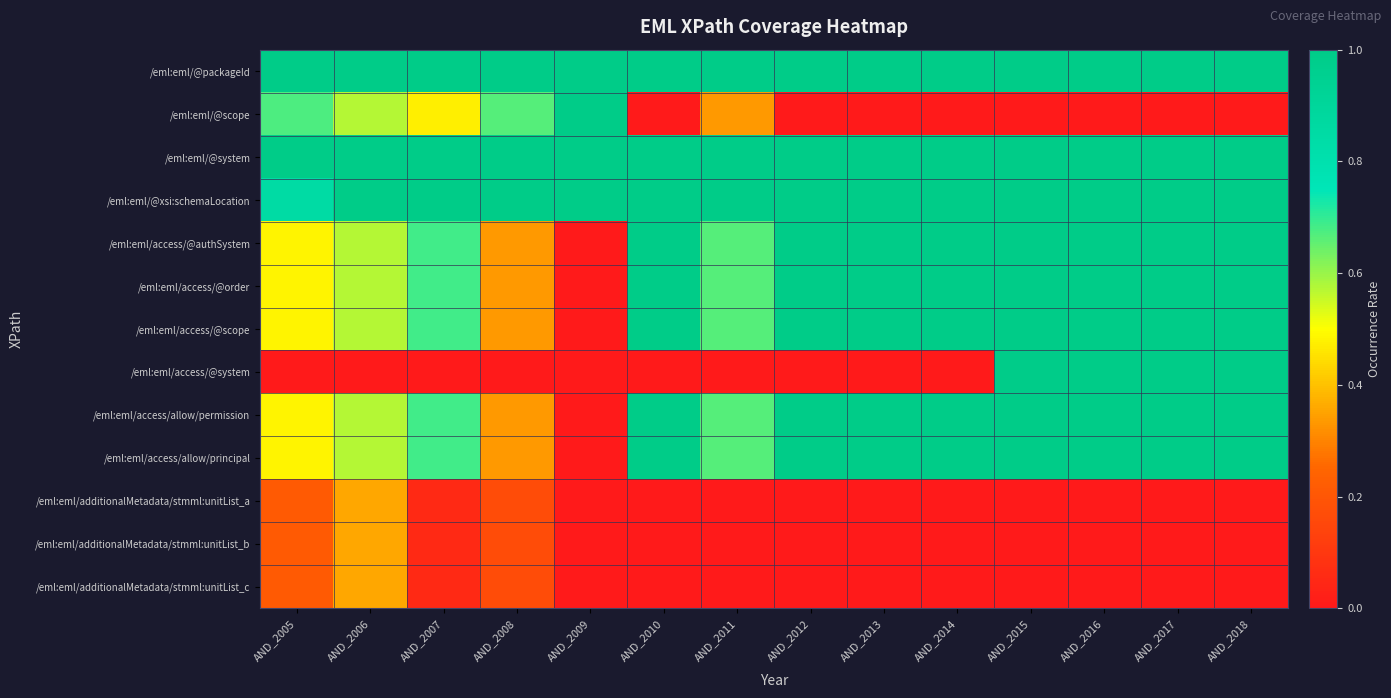

Which category has the highest value across all series?

AND_2005